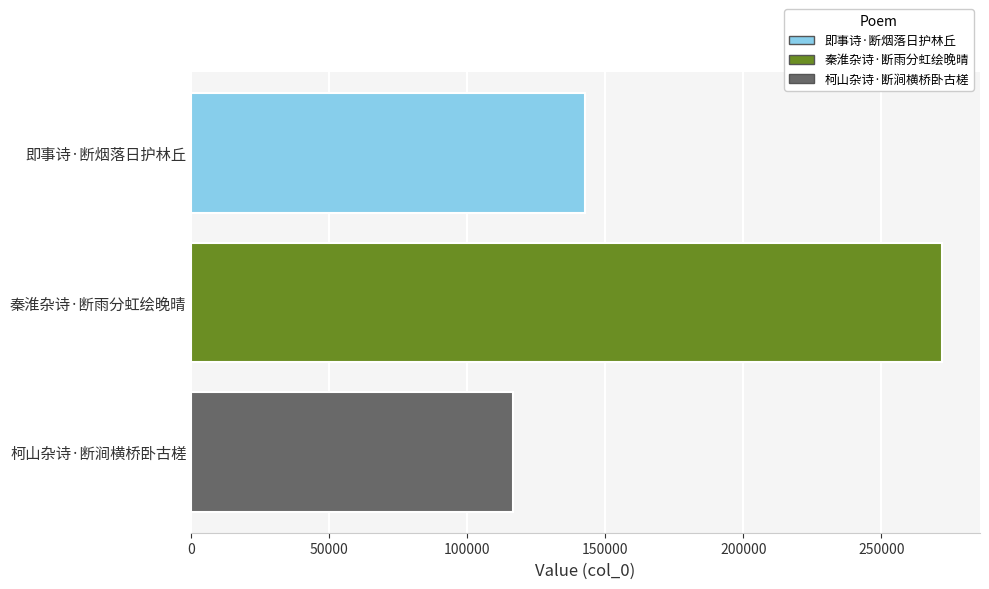

What is the minimum value shown in the chart?

116528